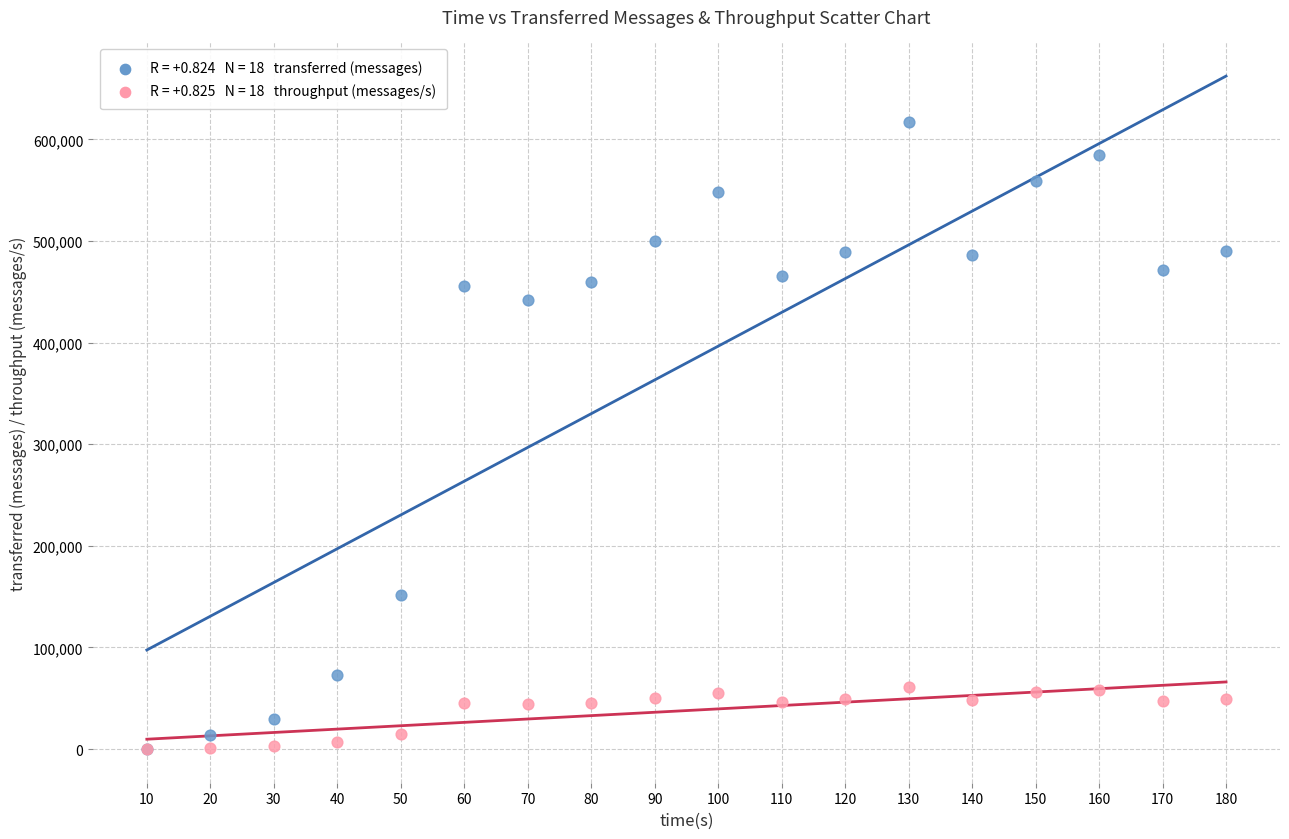

Across all series, what Y value is closest to 308370?

441840